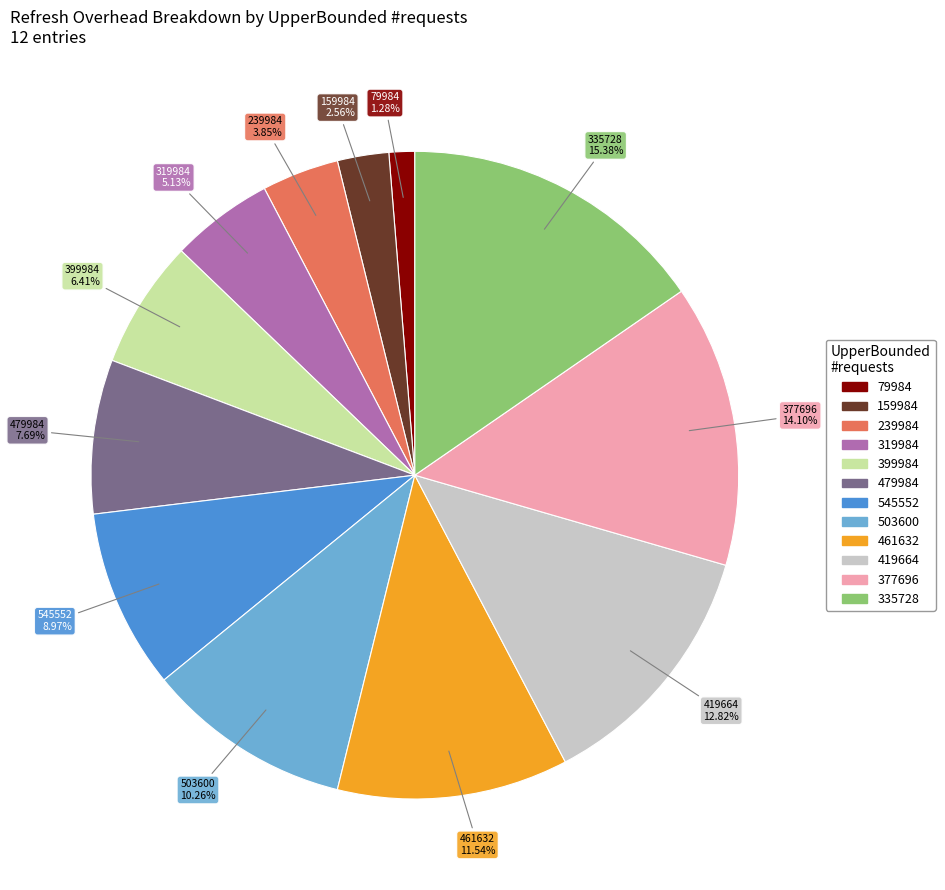

What portion of the pie excludes 159984?

97.4%